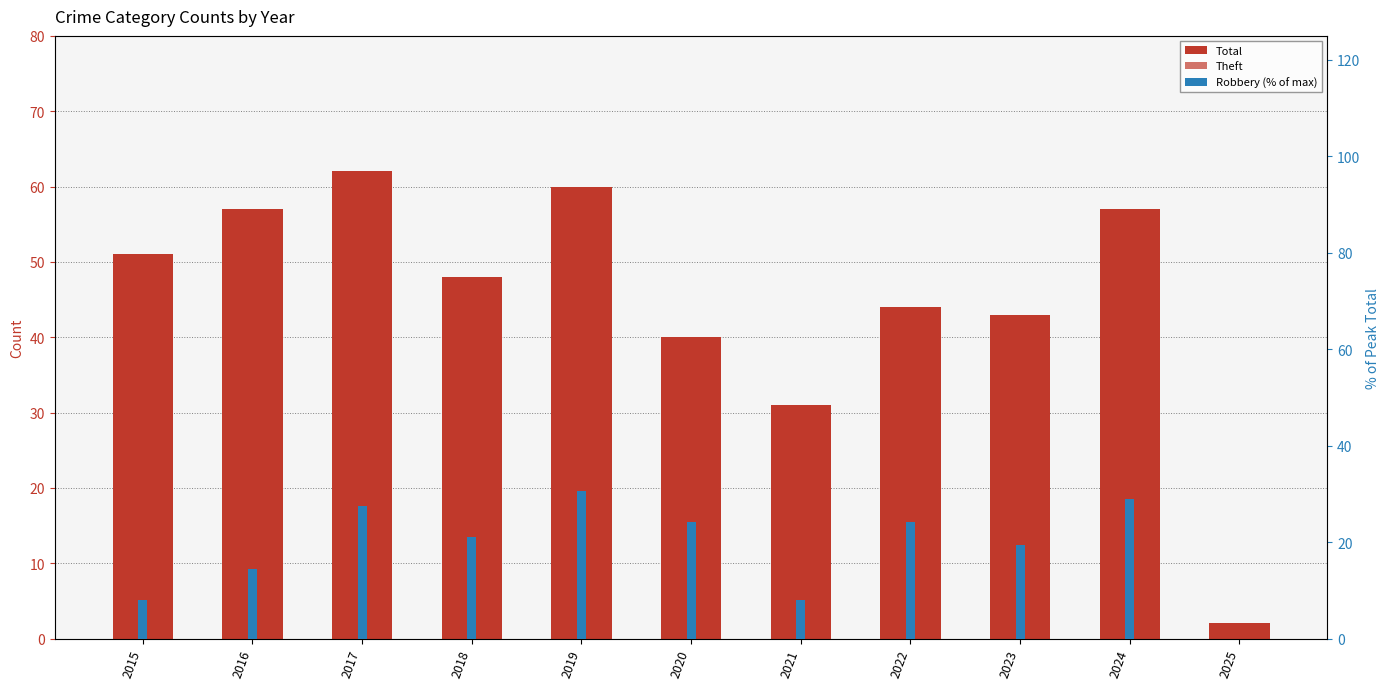

What is the average value of the Theft series?

25.3